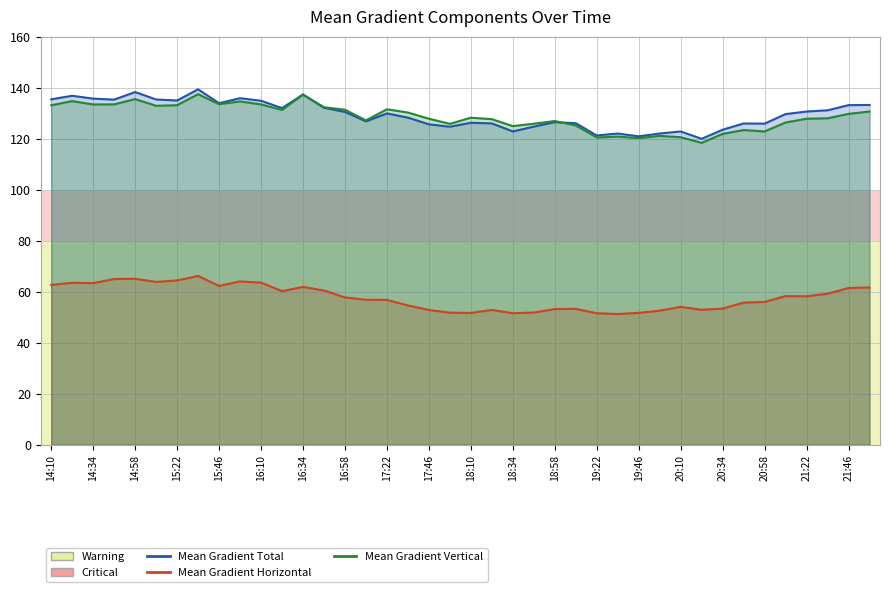

Rank the series by their maximum value, from lowest to highest.

Mean Gradient Horizontal, Mean Gradient Vertical, Mean Gradient Total